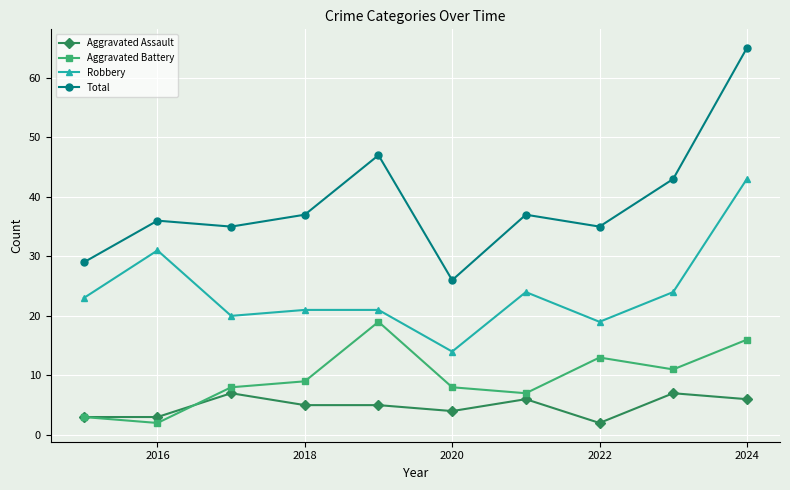

In Robbery, how many points are lower than both neighbors (excluding endpoints)?

3